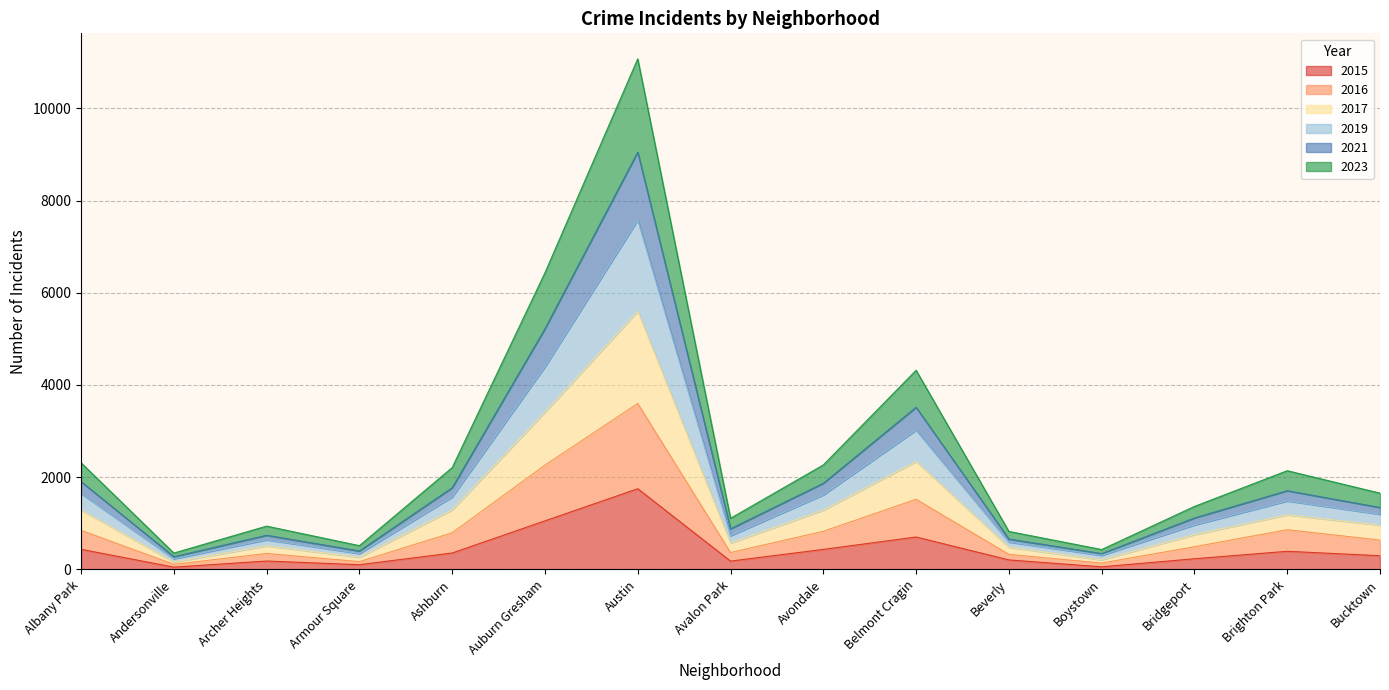

At which category is the sum across all series the highest?

Austin